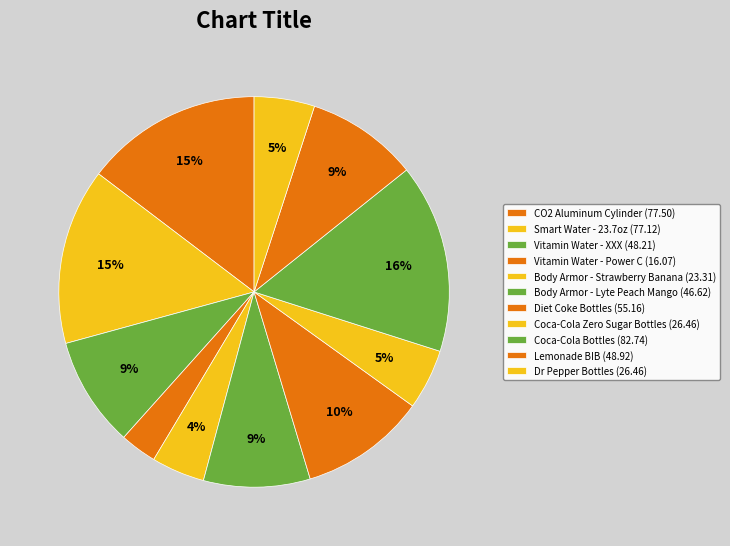

To the nearest percent, what percentage of the pie is Body Armor - Strawberry Banana?

4%